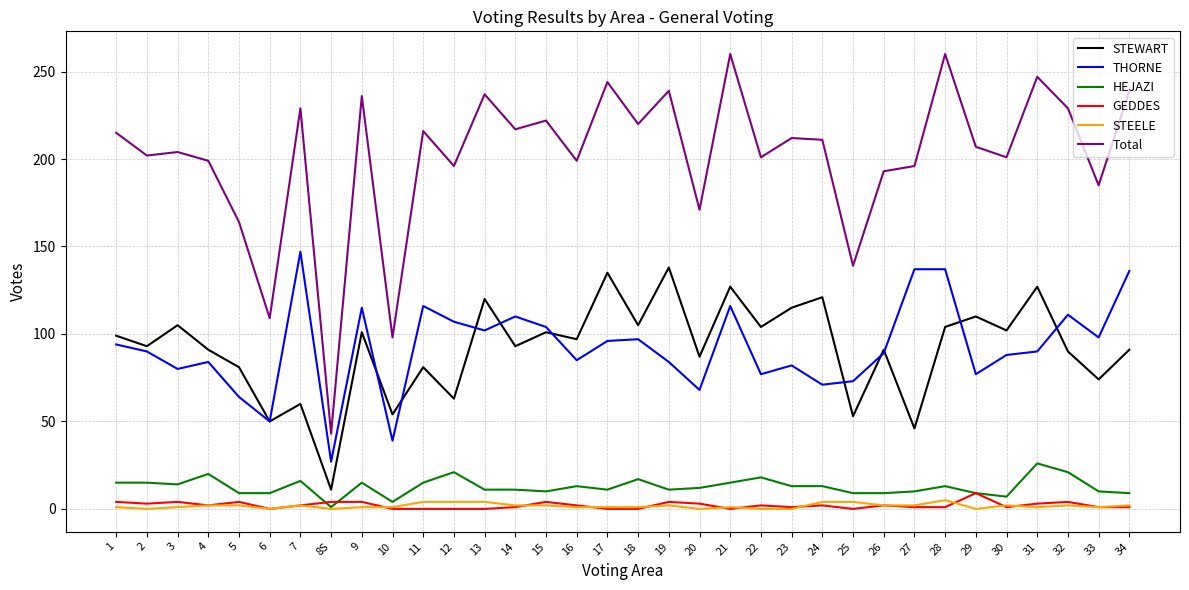

Is it true that Total equals 342 at 24?

False